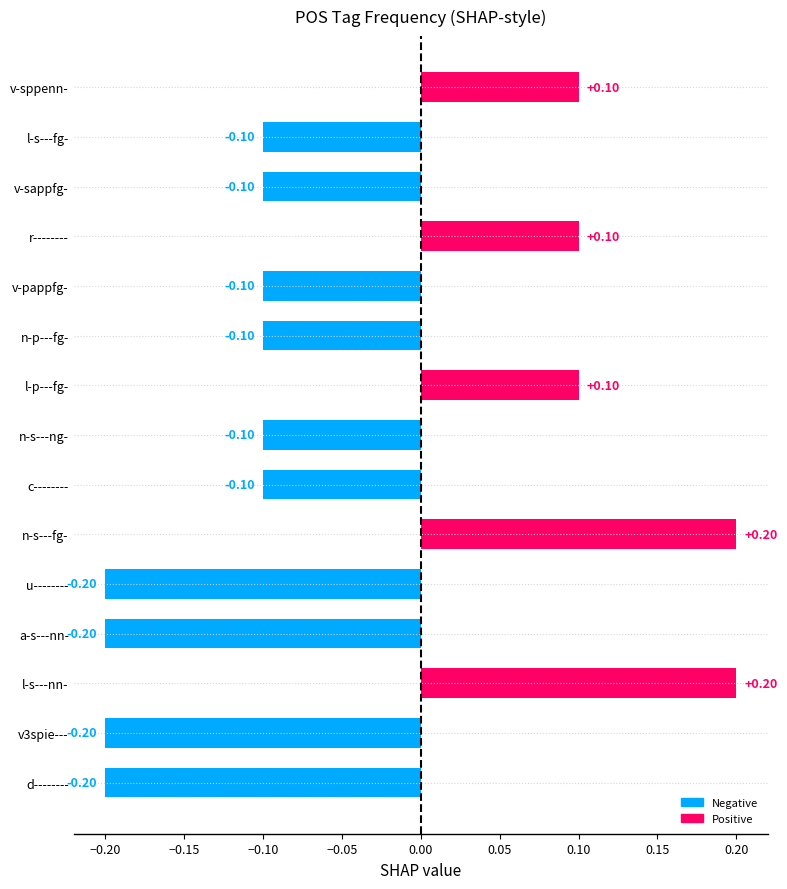

Are the bars grouped side by side (vs. stacked)?

No